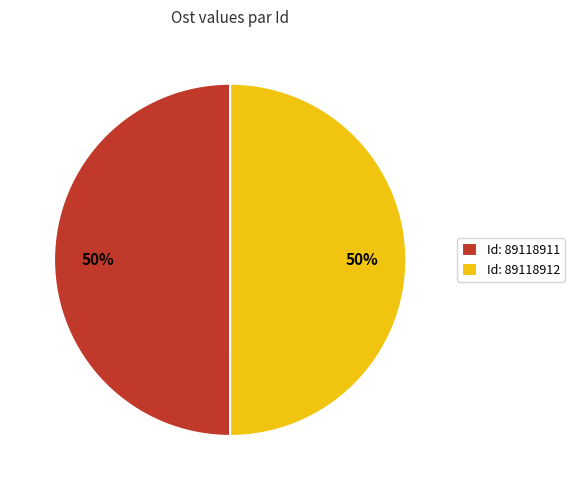

Is it true that Id: 89118912 is 50% of the pie?

True